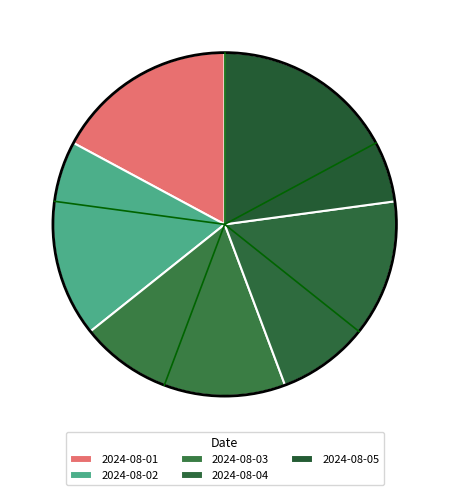

Count the number of slices in the pie.

5